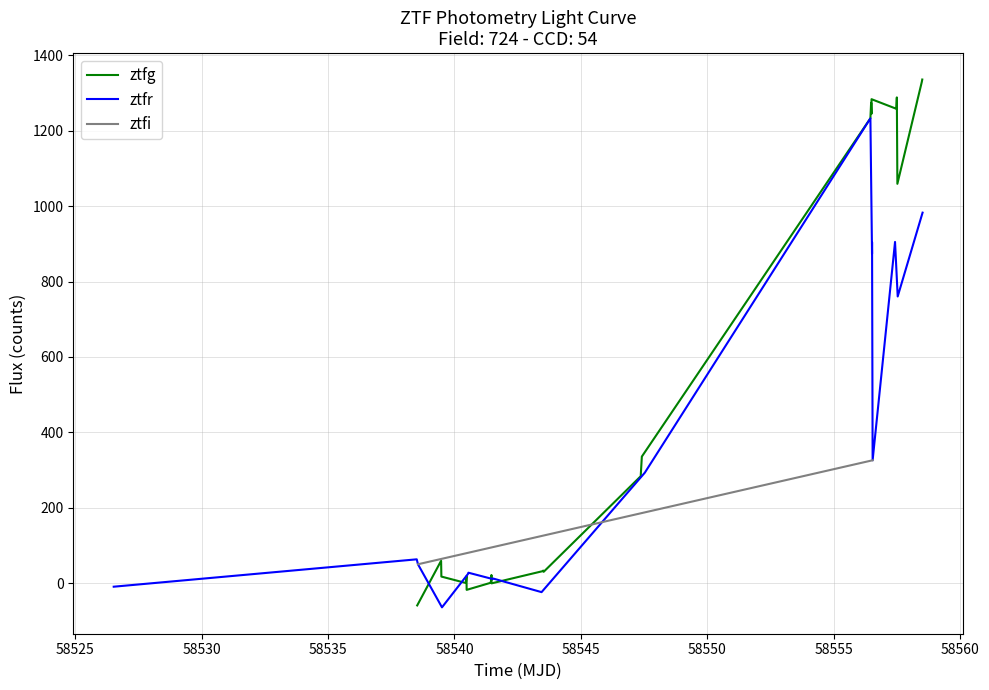

After their last crossing, which series has the higher values: ztfr or ztfi?

ztfr